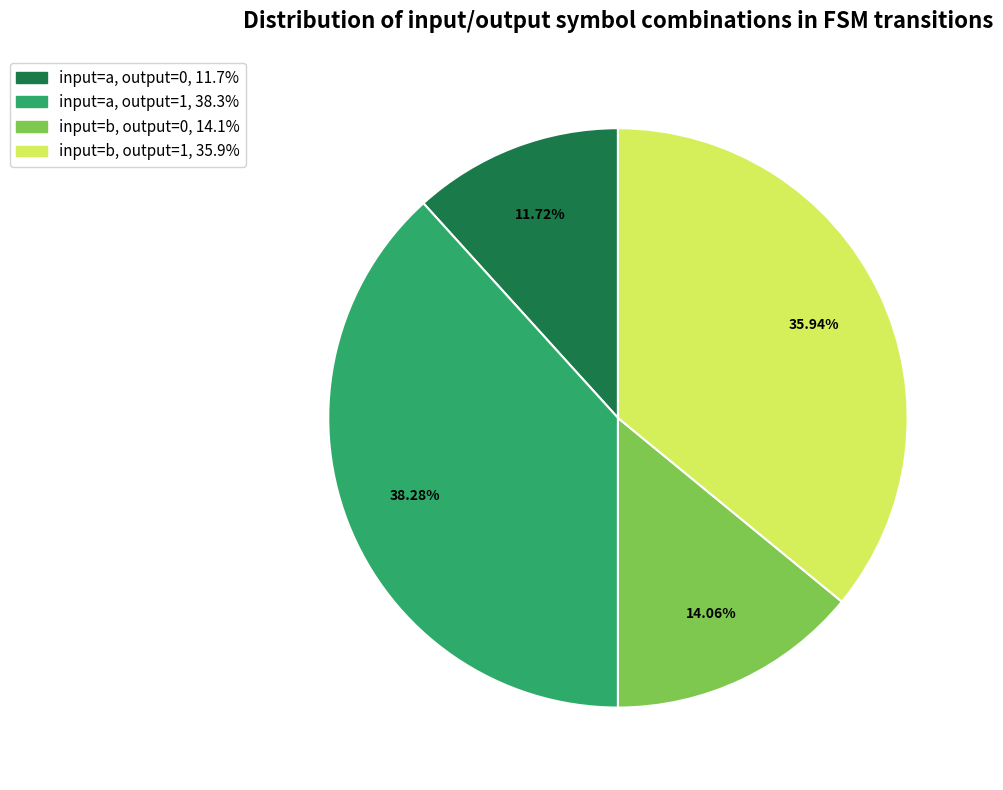

Count the number of slices in the pie.

4